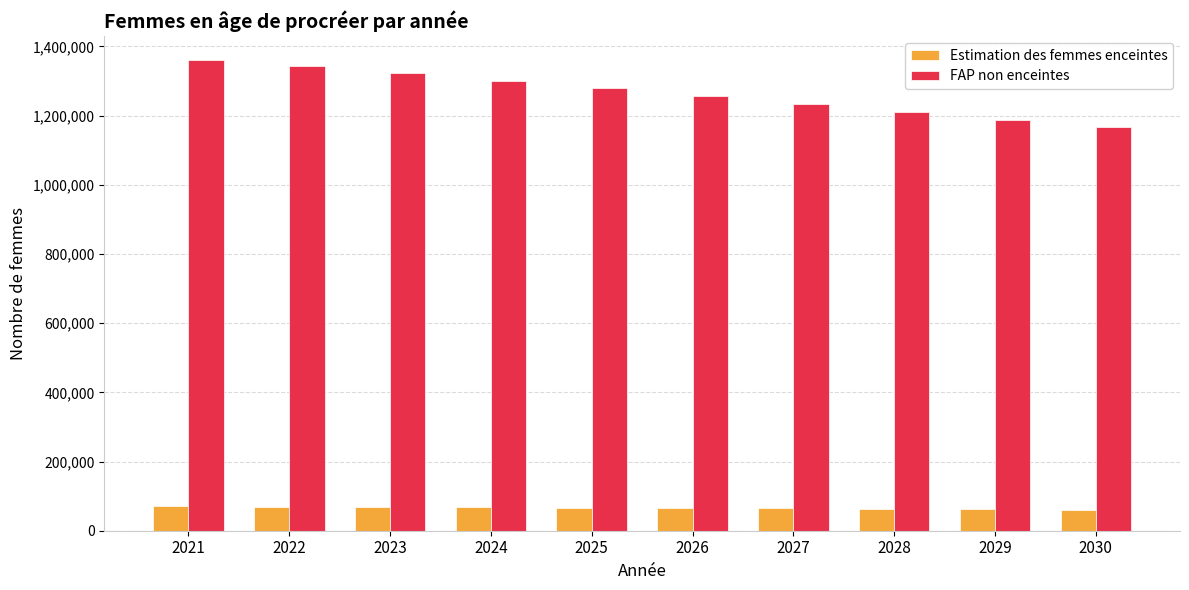

Which series has the largest total across all categories?

FAP non enceintes